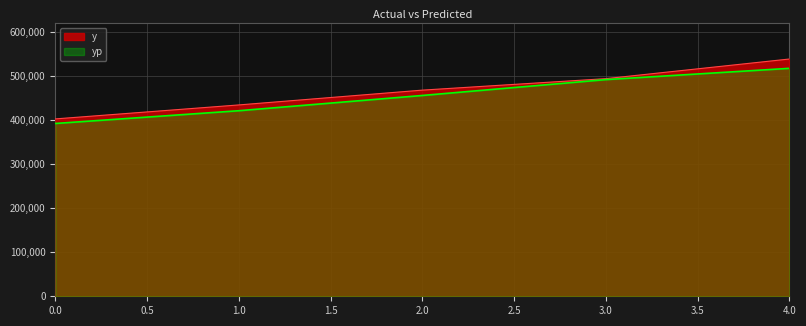

List the series in order of their peak value, highest first.

y, yp